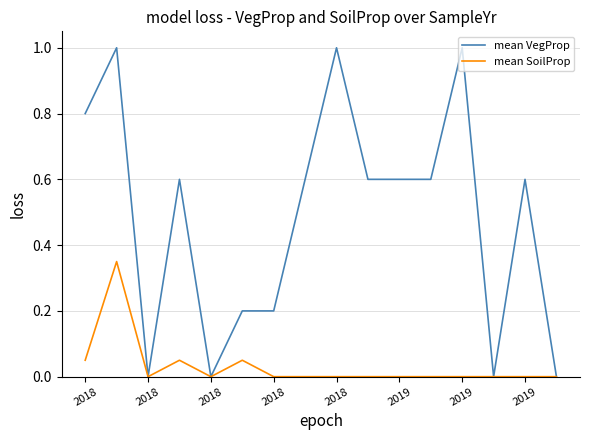

How many categories are shown in the chart?

16